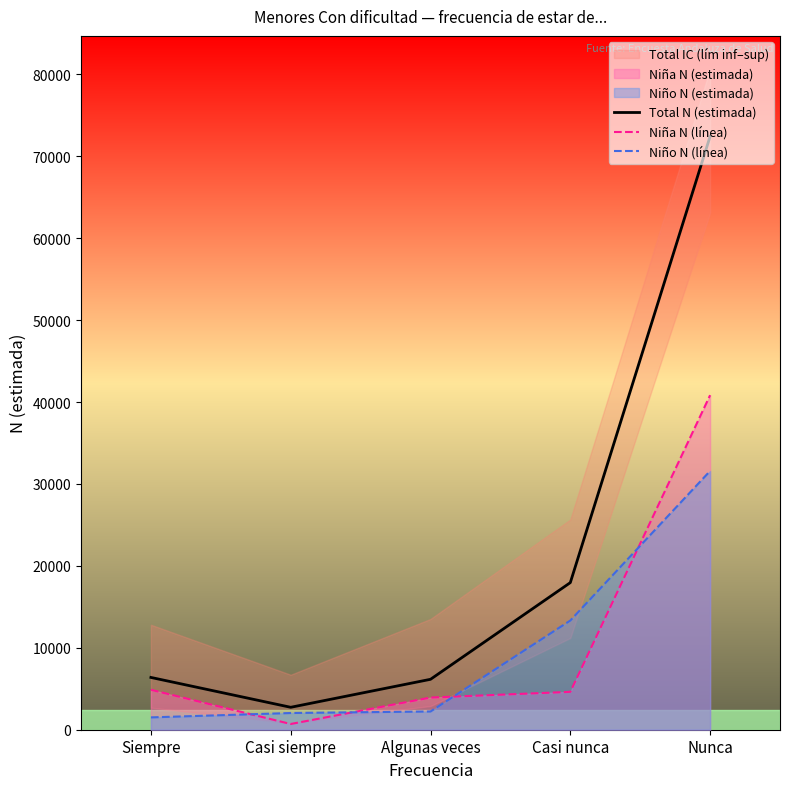

Between Siempre and Casi nunca, which series saw the biggest shift?

Niño N (línea)